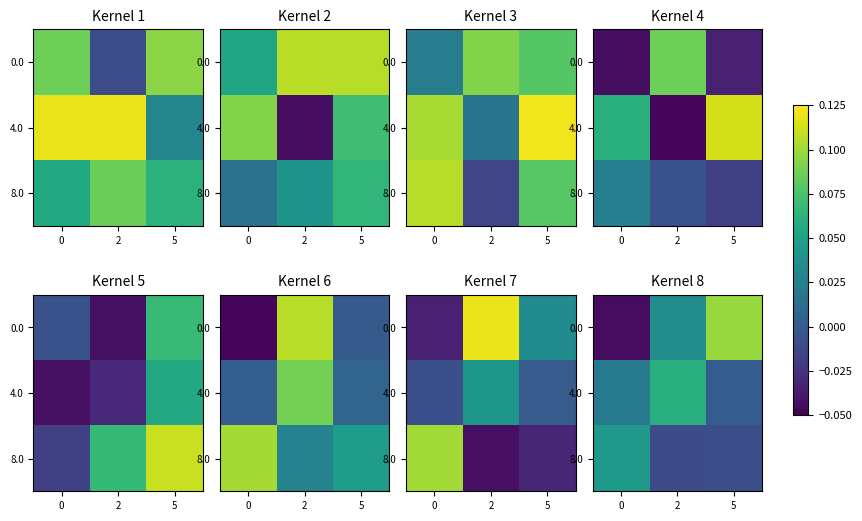

How many distinct data groups are displayed?

3